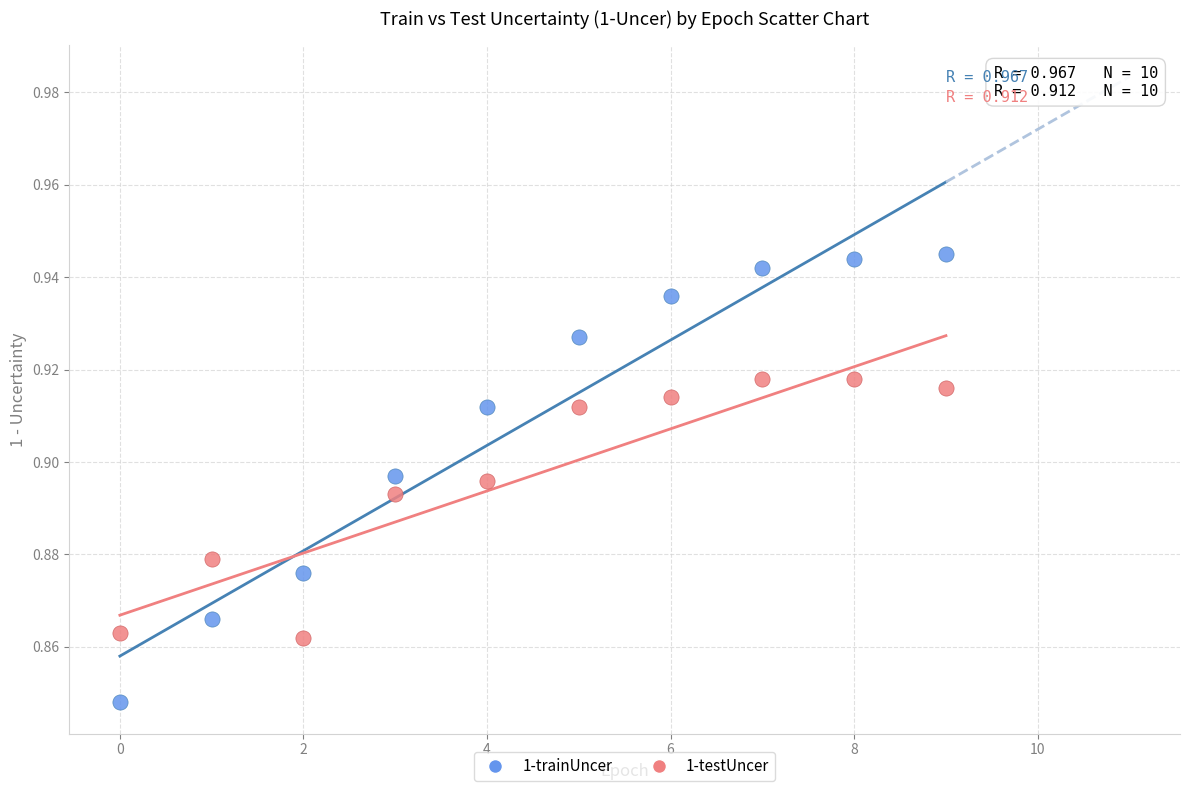

Which series contains the lowest Y value?

1-trainUncer